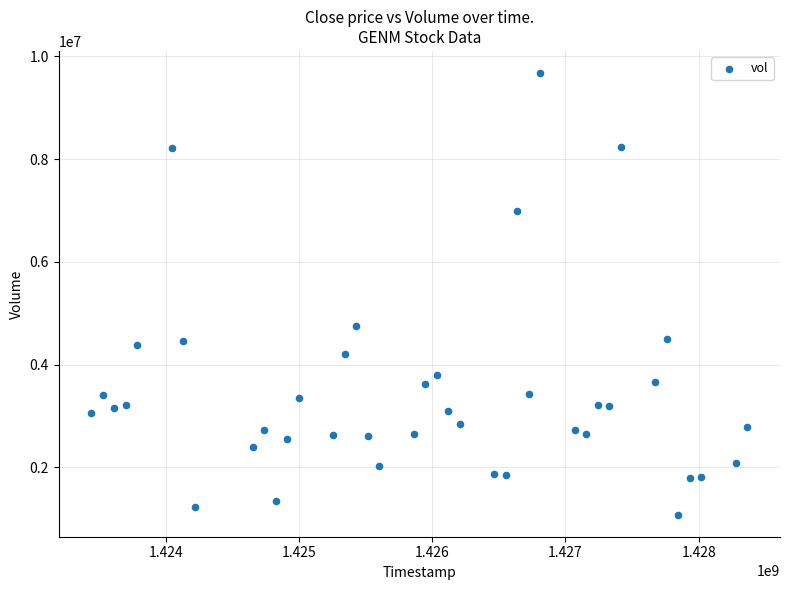

What is the range of X values (max minus min)?

4924800